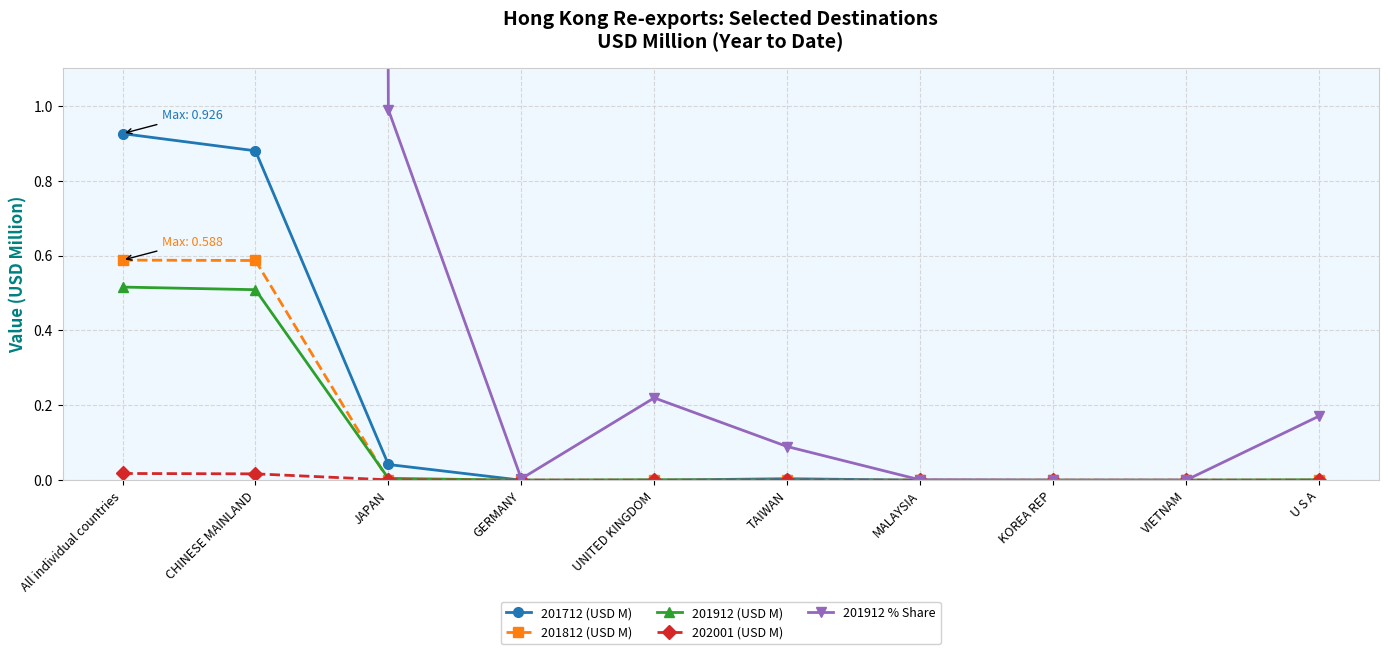

Reading left to right, extract all data points from this chart.

201712 (USD M): 0.9	0.9	0.0	0.0	0.0	0.0	0.0	0.0	0.0	0.0
201812 (USD M): 0.6	0.6	0.0	0.0	0.0	0.0	0.0	0.0	0.0	0.0
201912 (USD M): 0.5	0.5	0.0	0.0	0.0	0.0	0.0	0.0	0.0	0.0
202001 (USD M): 0.0	0.0	0.0	0.0	0.0	0.0	0.0	0.0	0.0	0.0
201912 % Share: 100.0	98.5	1.0	0.0	0.2	0.1	0.0	0.0	0.0	0.2